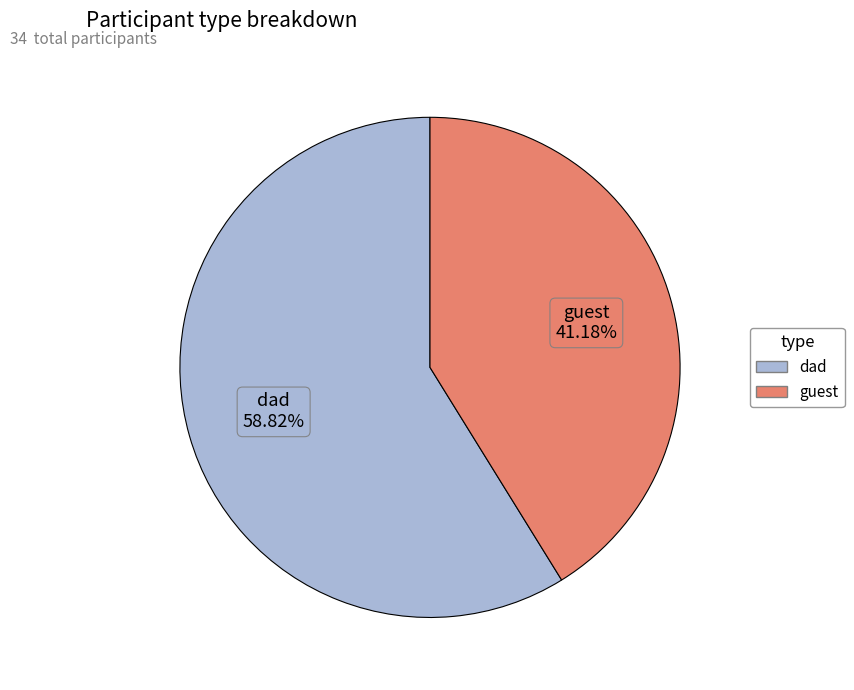

What is the smallest slice in the pie chart?

guest